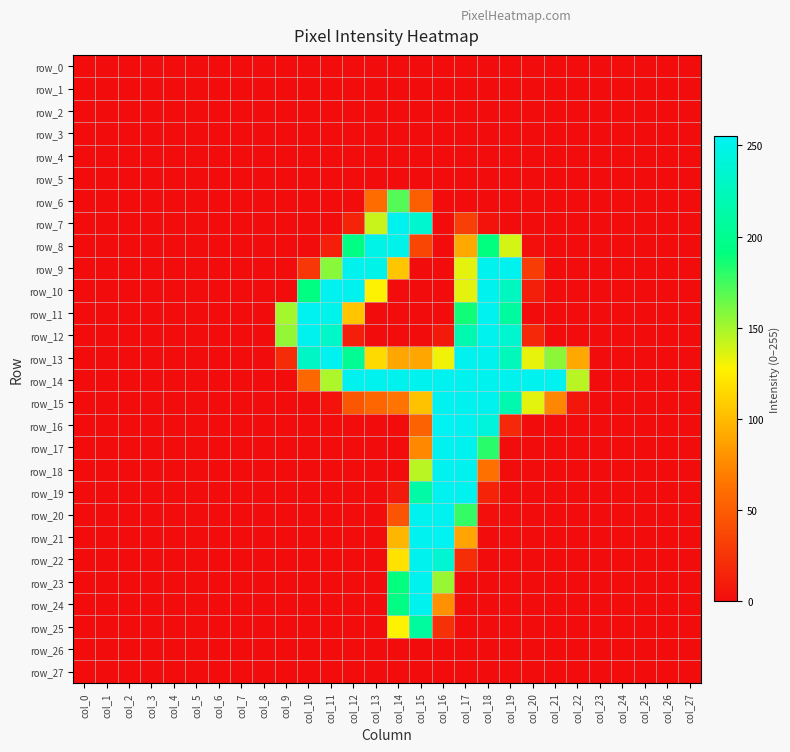

Which series has the largest total across all categories?

row_14